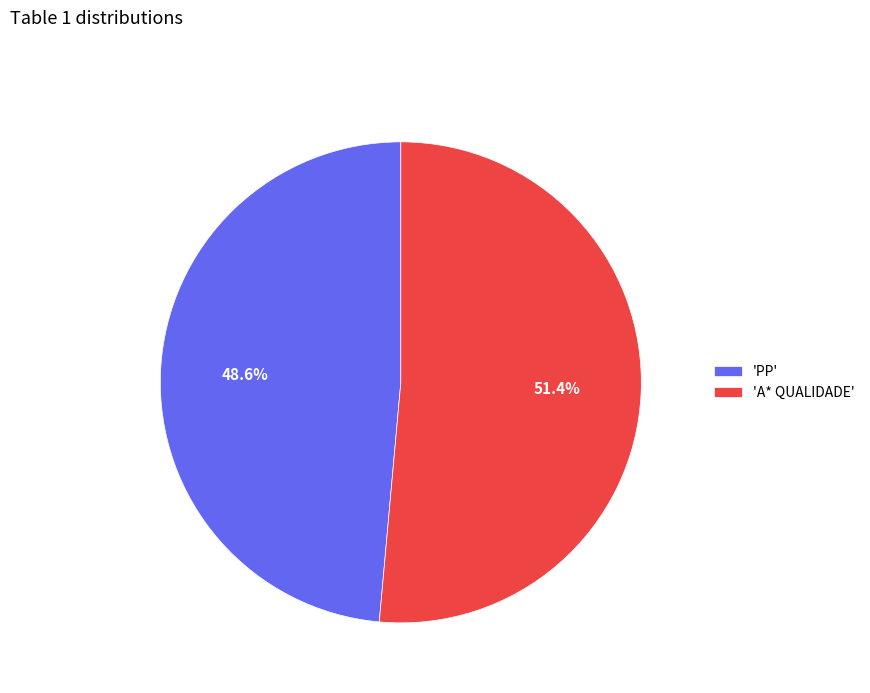

Rank the categories by value from lowest to highest.

'PP', 'A* QUALIDADE'